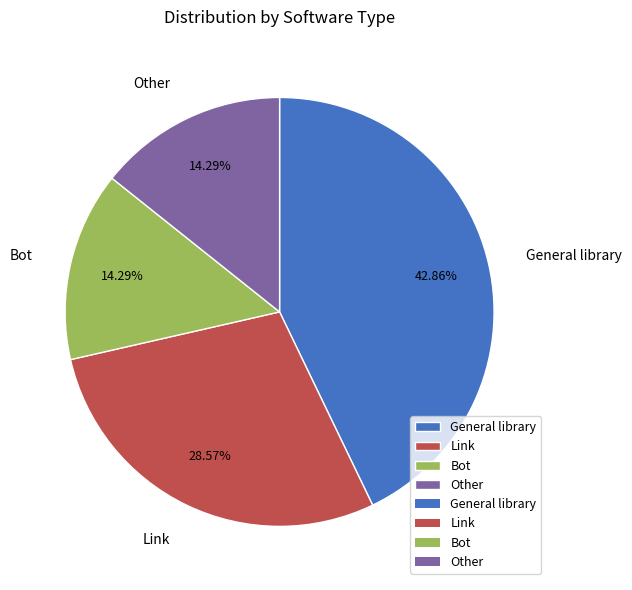

Approximately how many times larger is the value at Other compared to Link?

0.5